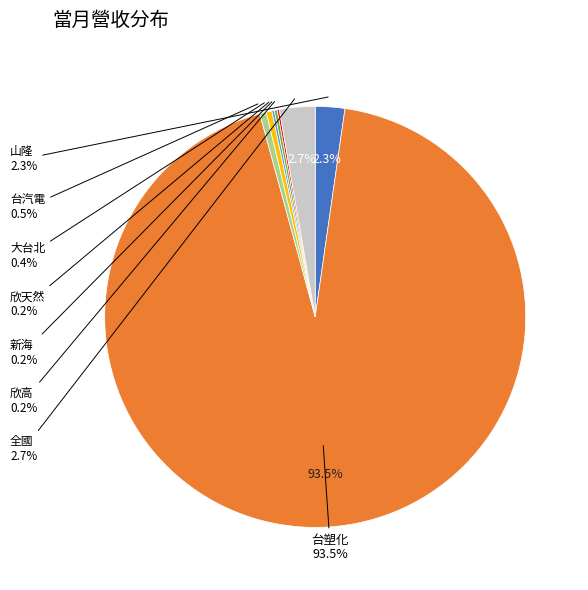

Which slice represents more than half of the pie?

台塑化